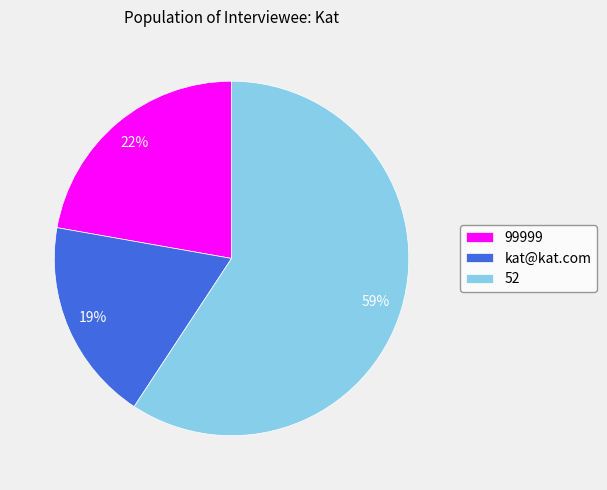

Rank the categories by value from lowest to highest.

kat@kat.com, 99999, 52